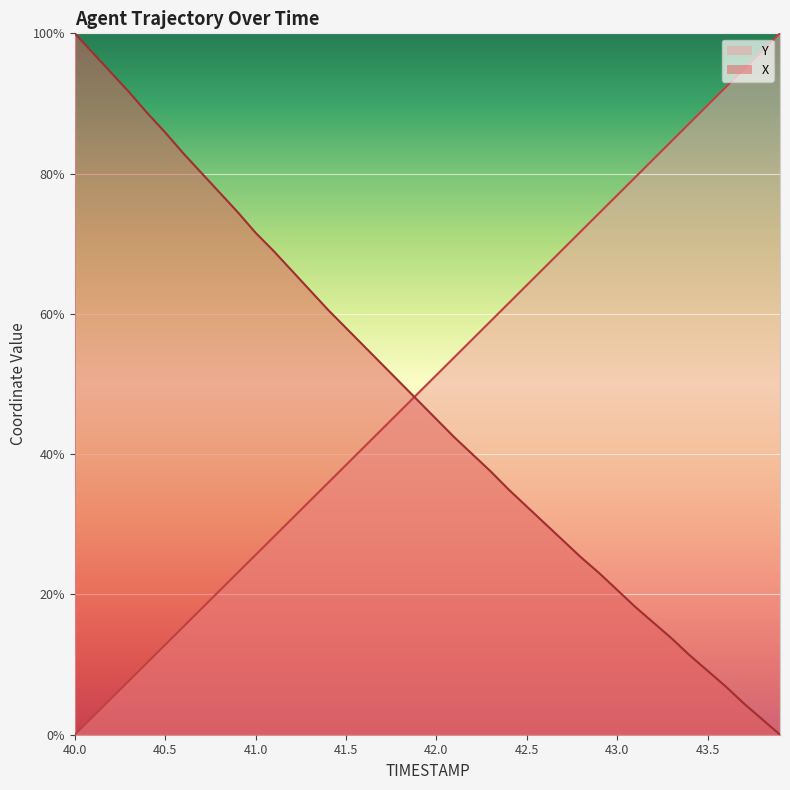

What is the value of the X point at the 29th from the left?

25.3